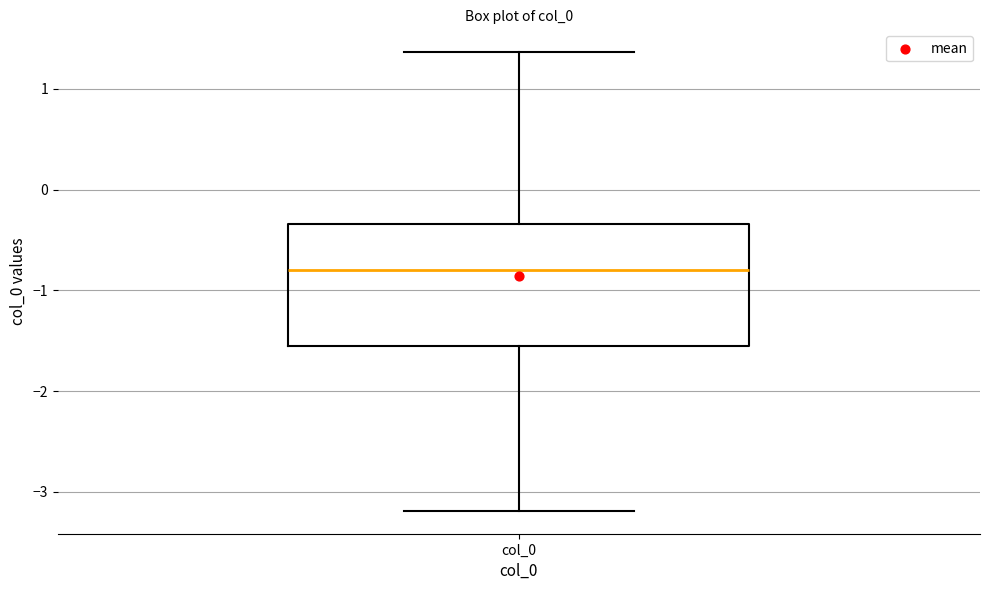

Read this box plot against the y-axis: the position of the median line, the range covered by the box, and the ends of both whiskers. The values are not printed on the chart, so give them approximately, as read against the axis.

median -0.8, box -1.6 to -0.3, whiskers -3.2 to 1.4